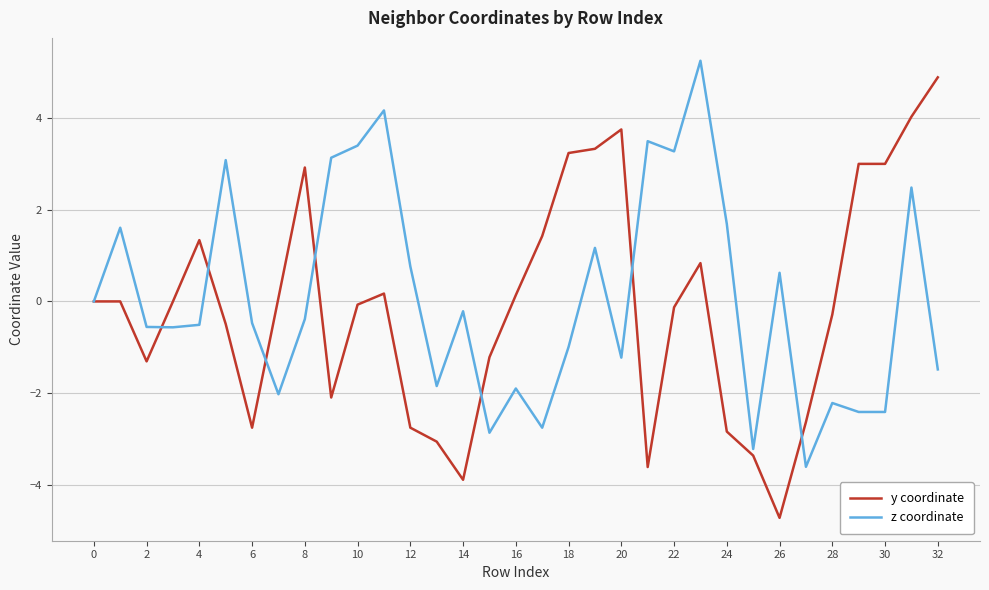

What is the smallest value displayed?

-4.7